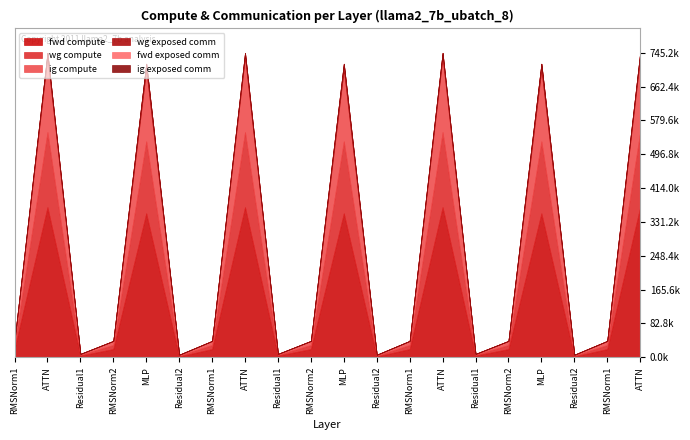

True or false: fwd compute and wg compute intersect in this chart.

False